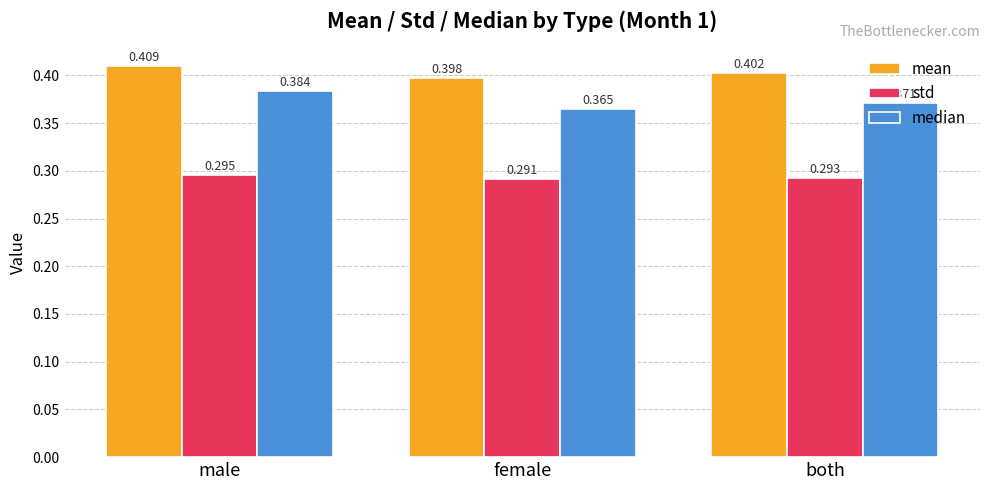

At which category does the chart reach its minimum across all series?

female